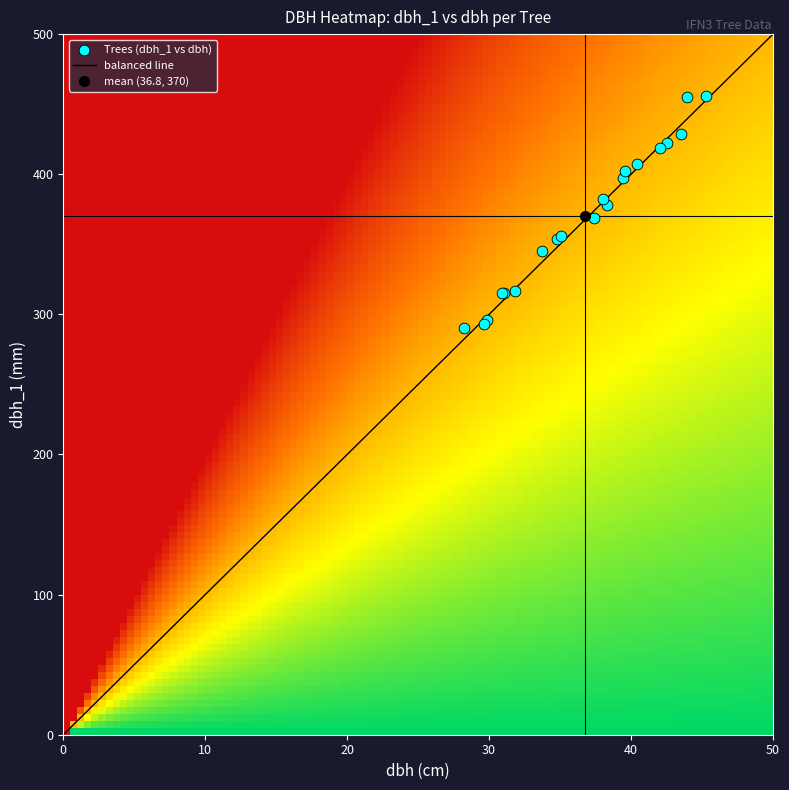

What is the spread (max minus min) of values at dbh_1?

166.0